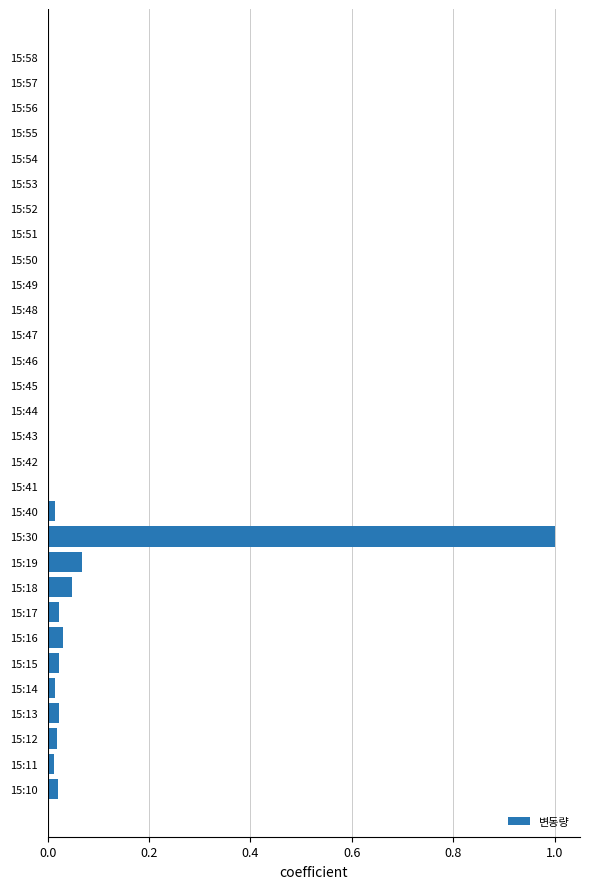

At which category does the chart reach its peak across all series?

15:30